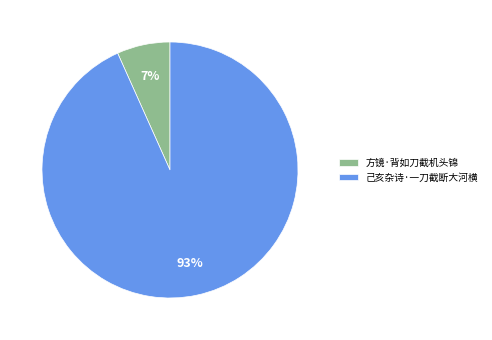

Which category has the smallest portion of the pie?

方镜·背如刀截机头锦